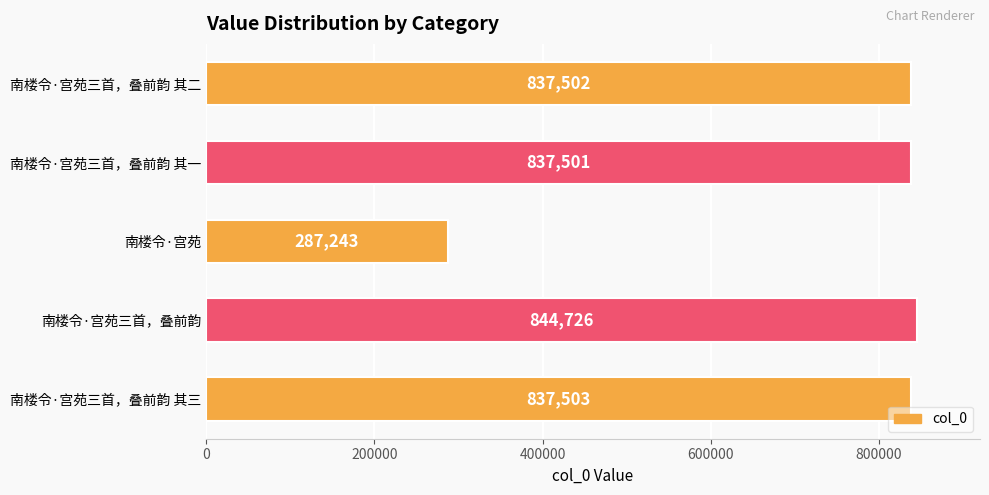

How many values are below 837502?

2